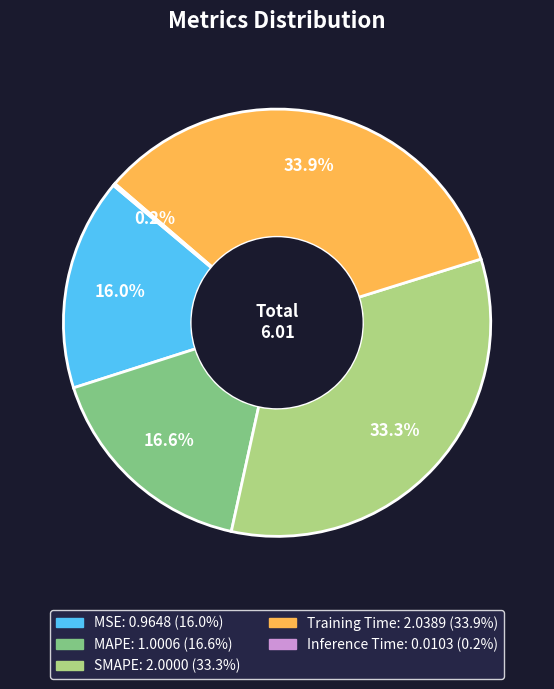

Between SMAPE and MSE, which is larger?

SMAPE